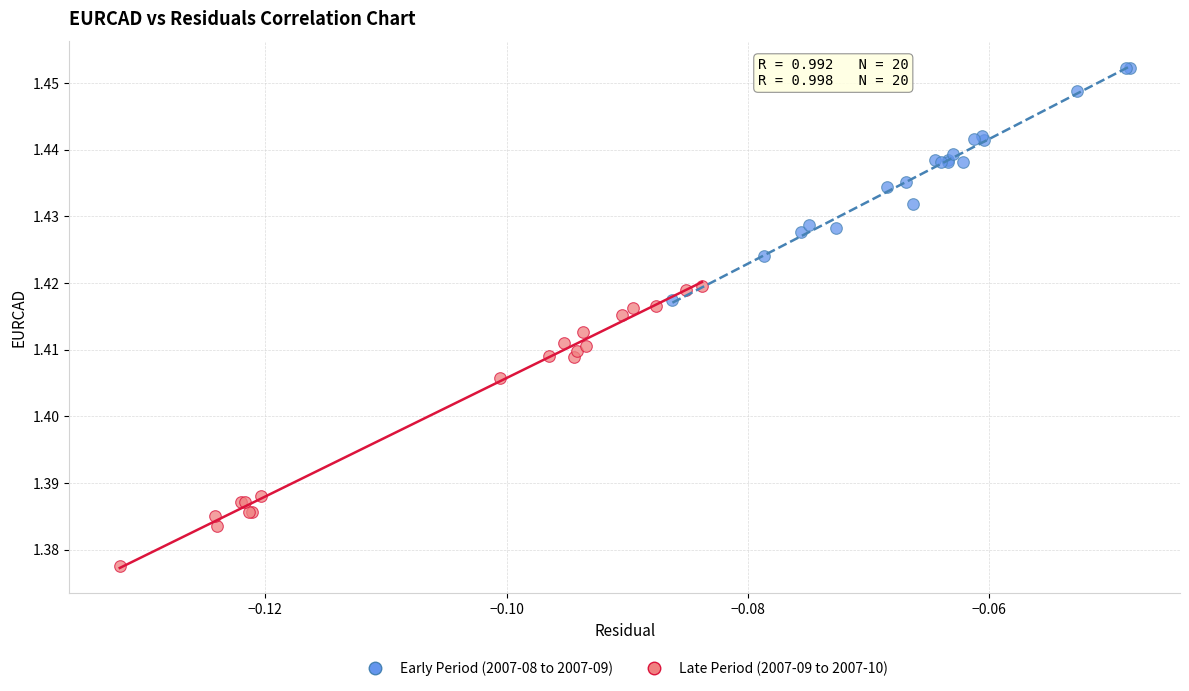

Which series has the widest spread of Y values?

Late Period (2007-09 to 2007-10)